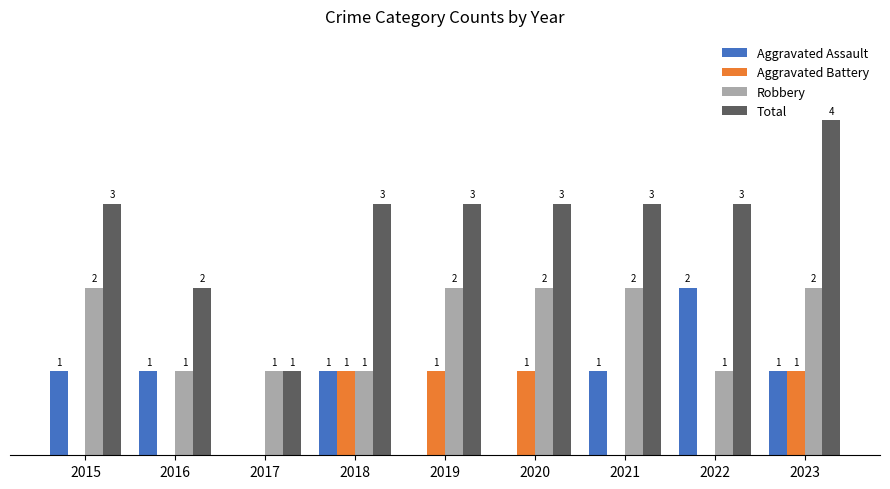

Which series has the largest total across all categories?

Total